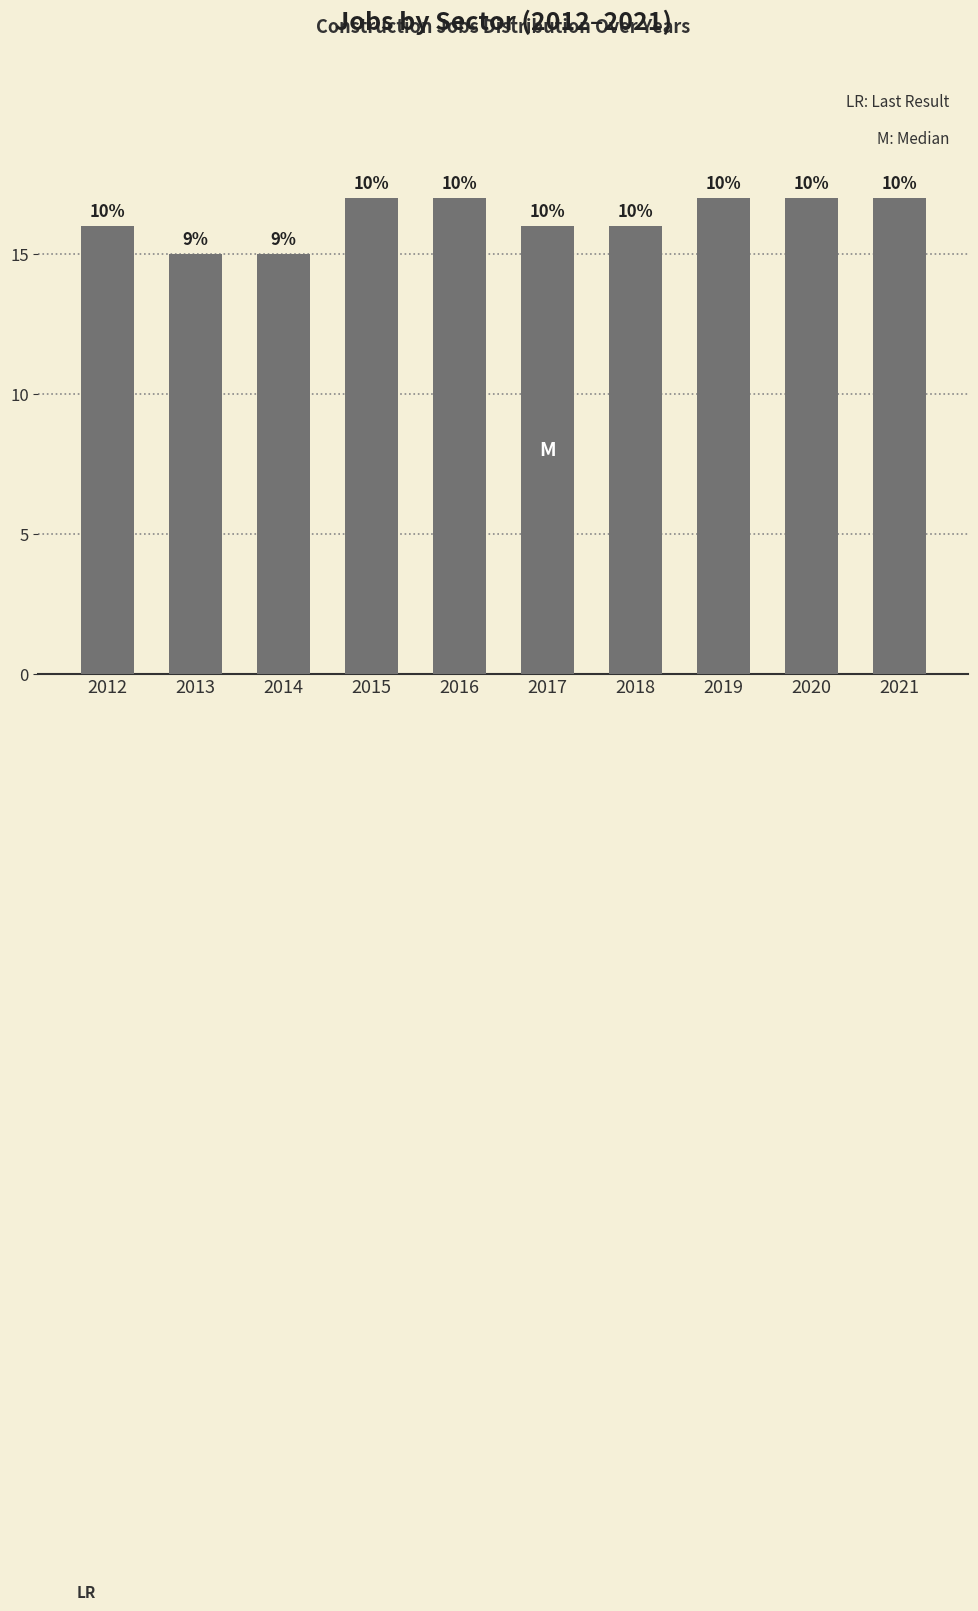

Rank the categories by value from lowest to highest.

2013, 2014, 2012, 2017, 2018, 2015, 2016, 2019, 2020, 2021